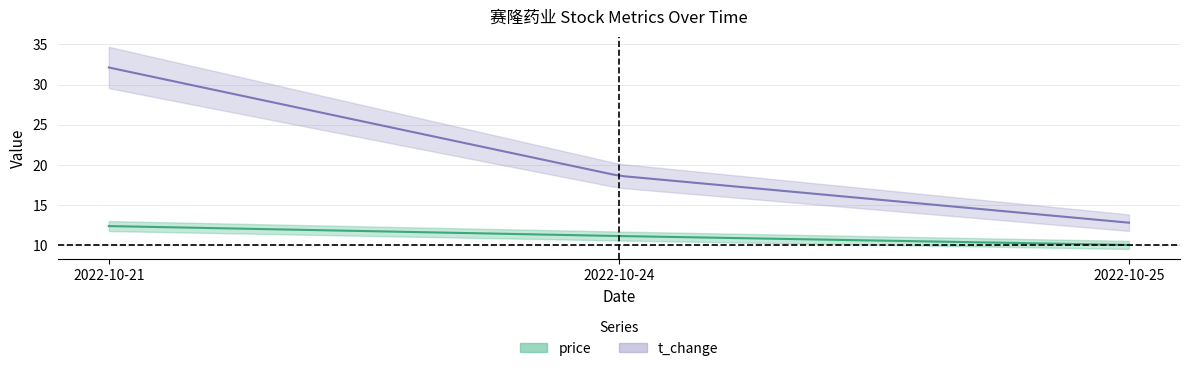

What is the sum of all price values?

33.5